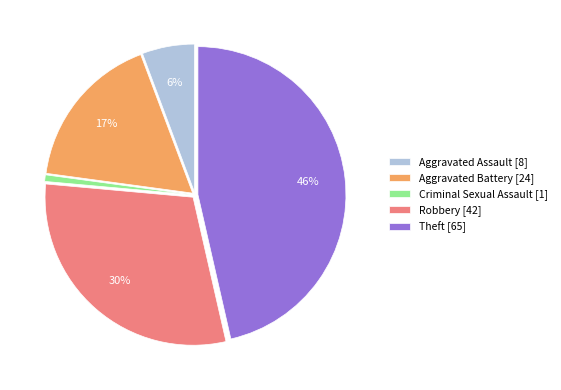

Is there a majority slice in this chart?

No